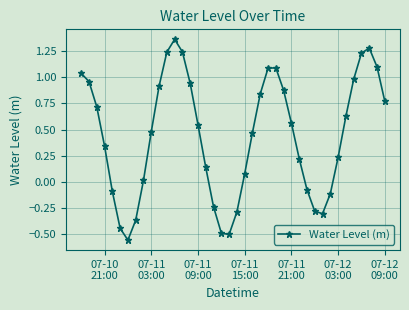

What is the sum of all values?

17.7